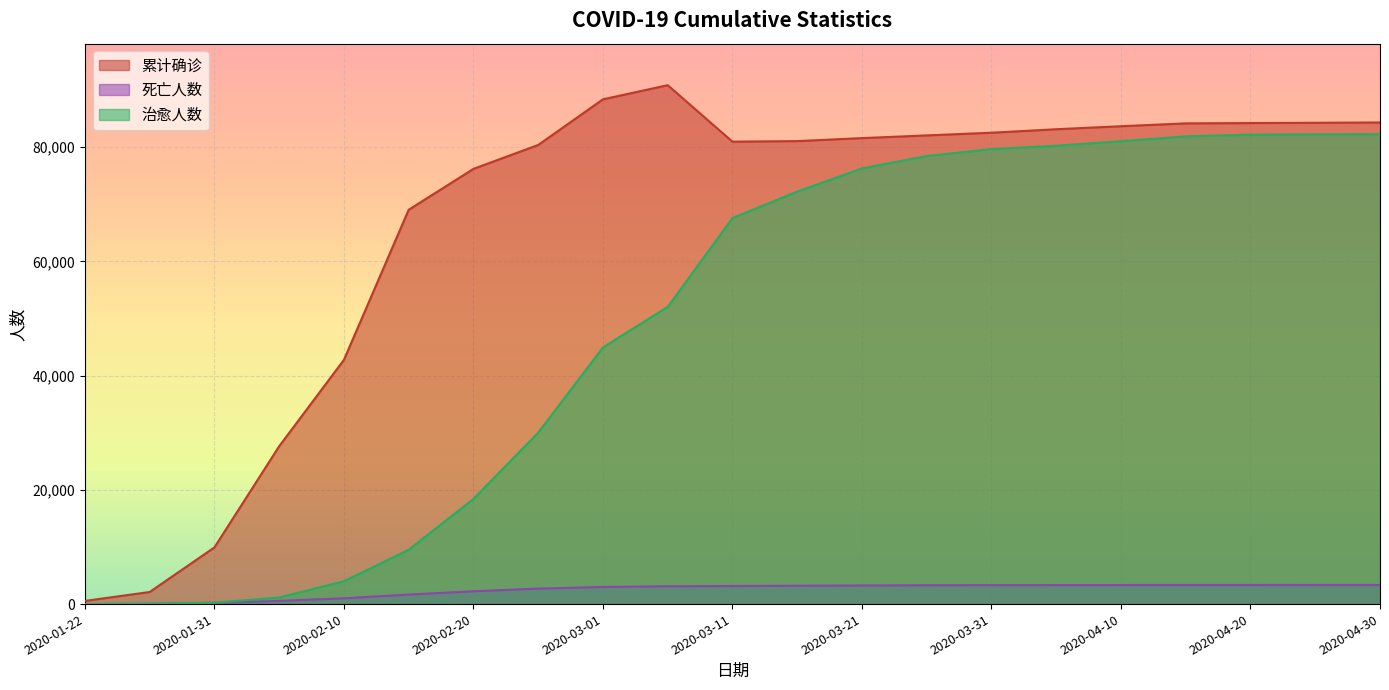

True or false: 死亡人数 has more than 0 interior local peaks.

False